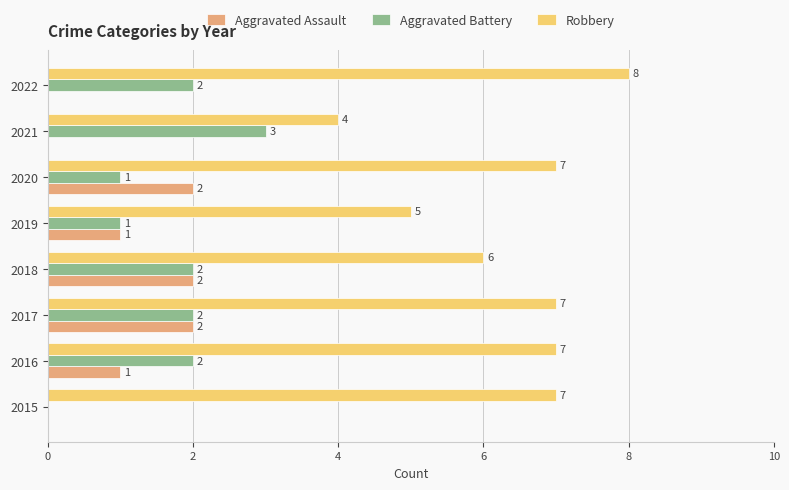

Which series has the largest total across all categories?

Robbery